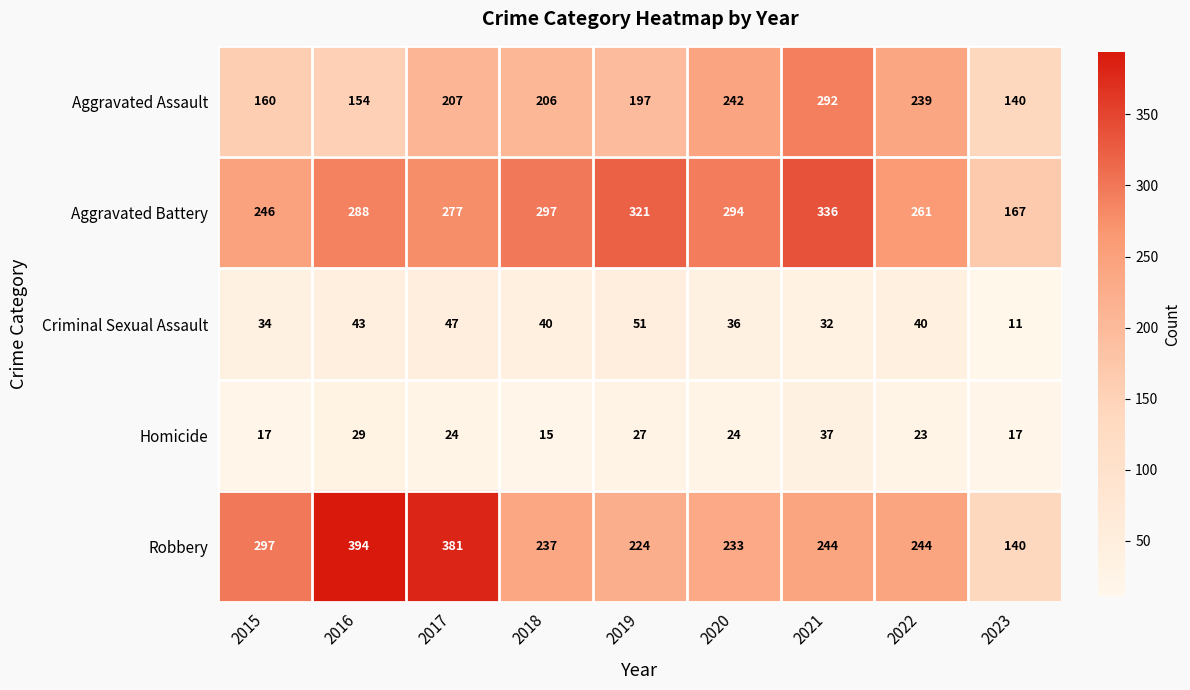

True or false: Homicide has a value of 25 at 2021.

False